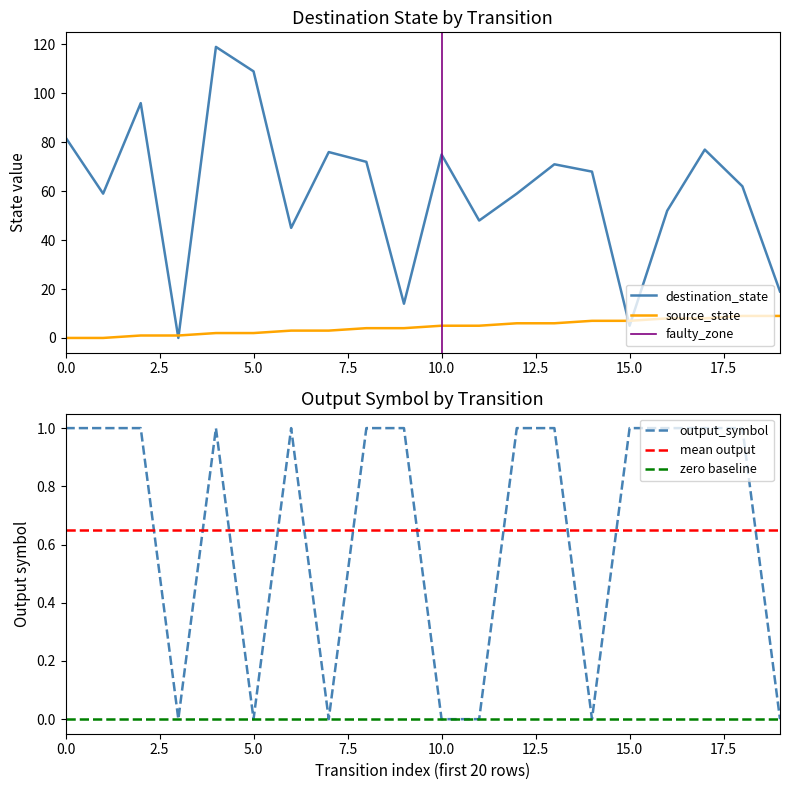

What is the difference between the highest and lowest values at 8?

71